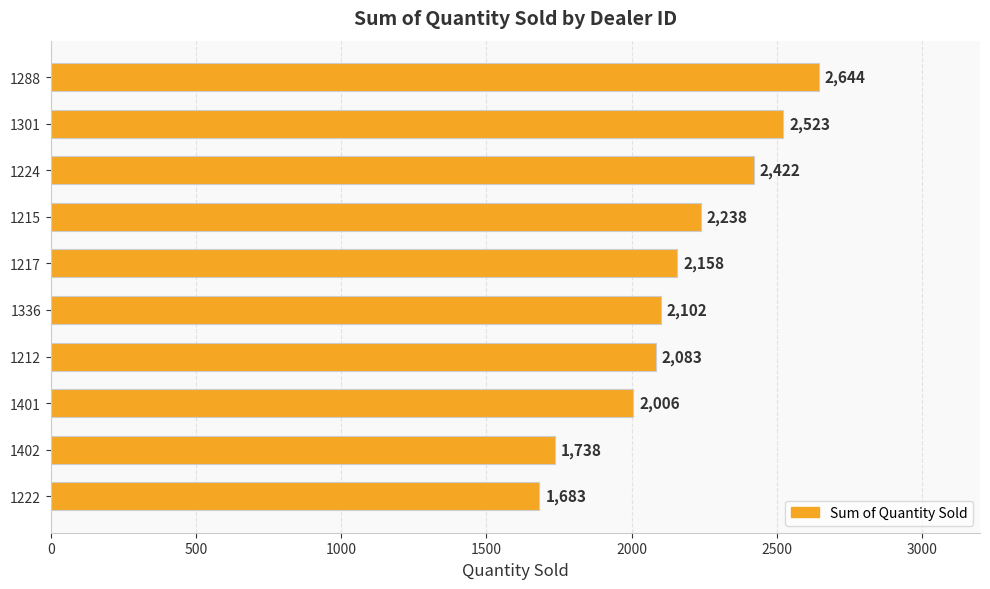

Is it true that the value at 1301 is 2523?

True